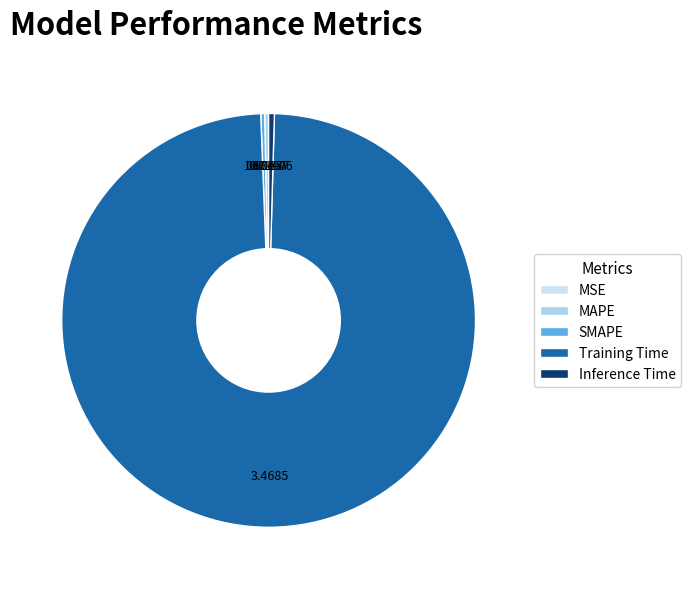

Which category has the biggest portion of the pie?

Training Time